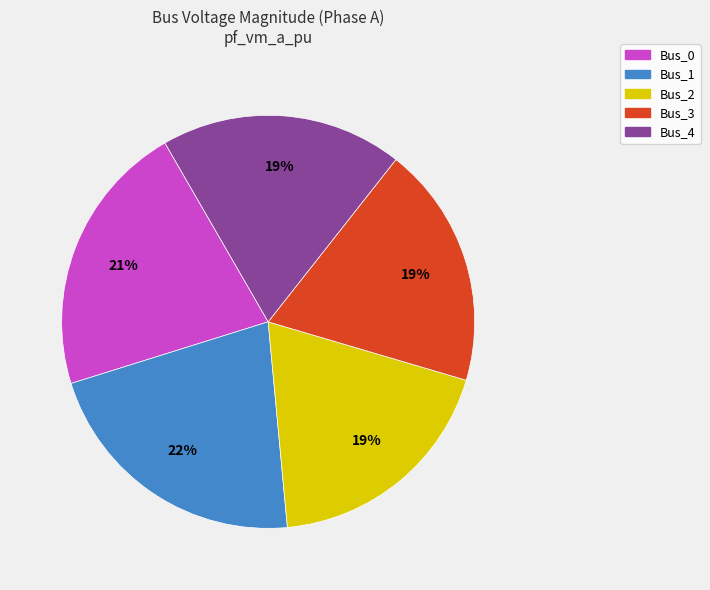

Is the sum of Bus_1 and Bus_3 greater than half?

No